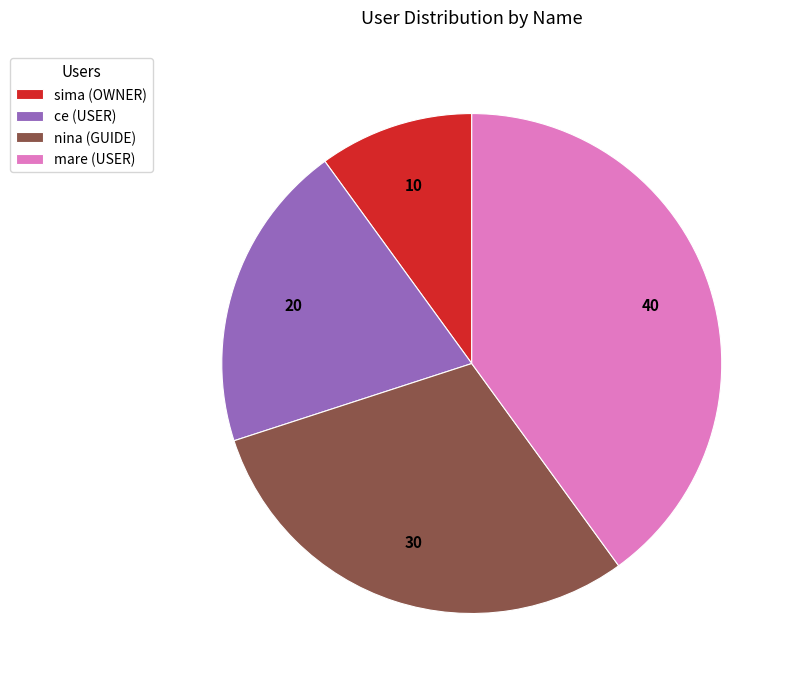

Does sima represent more than half of the total?

No